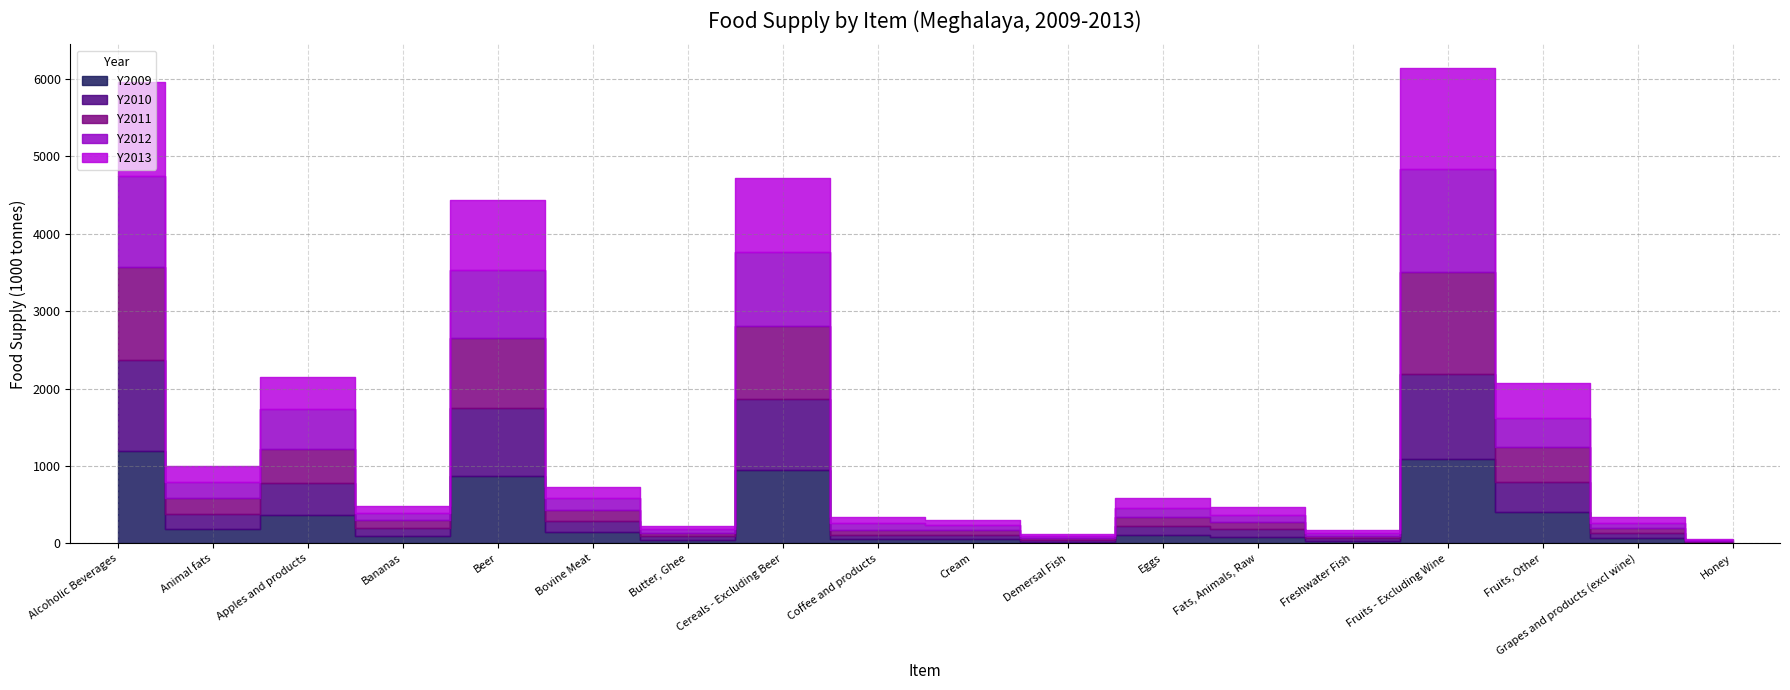

What is the approximate value of Y2013 at Cream, to the nearest 10?

70